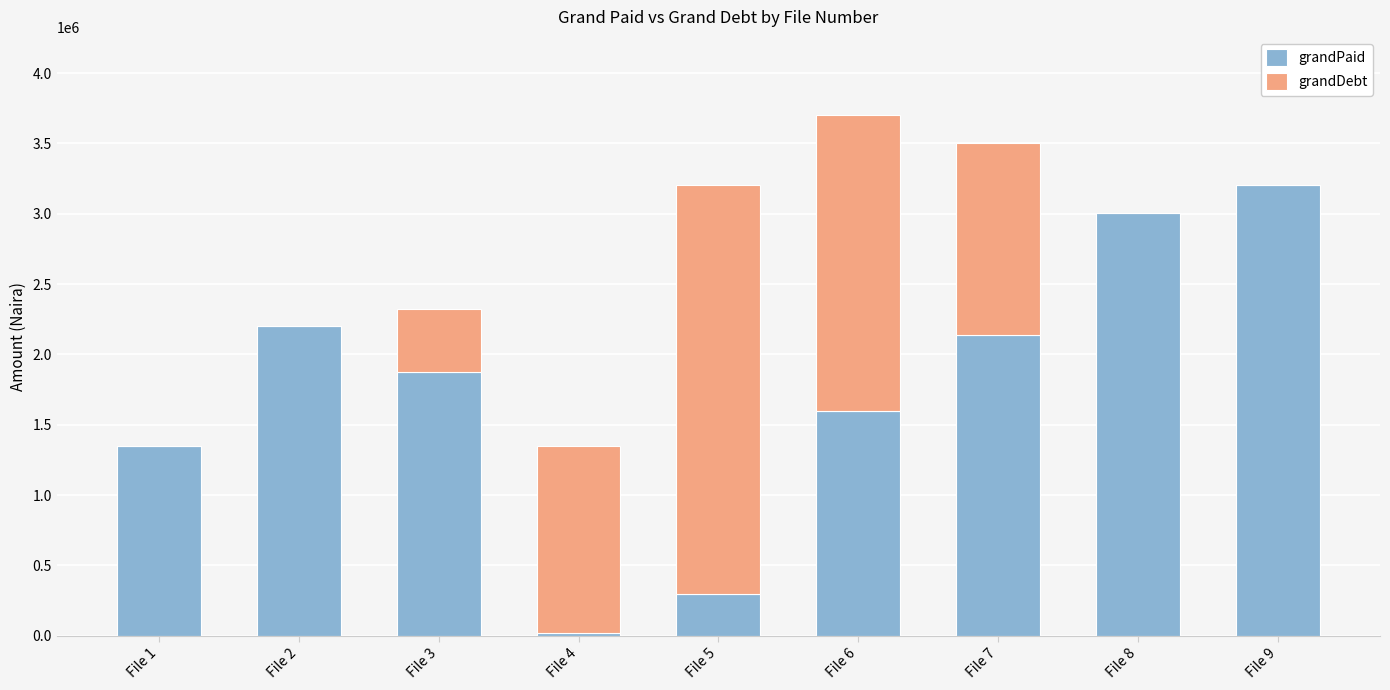

How many data points does each series have?

9